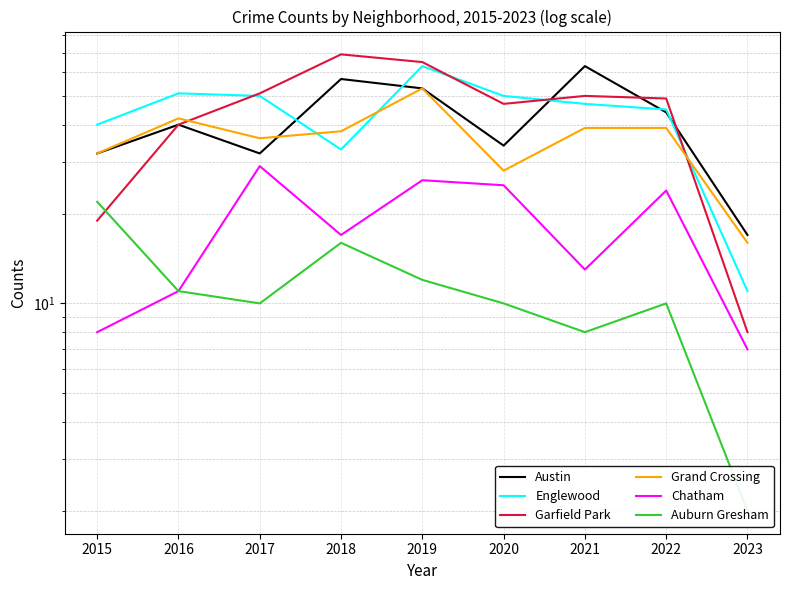

Which series has the widest spread of values?

Garfield Park